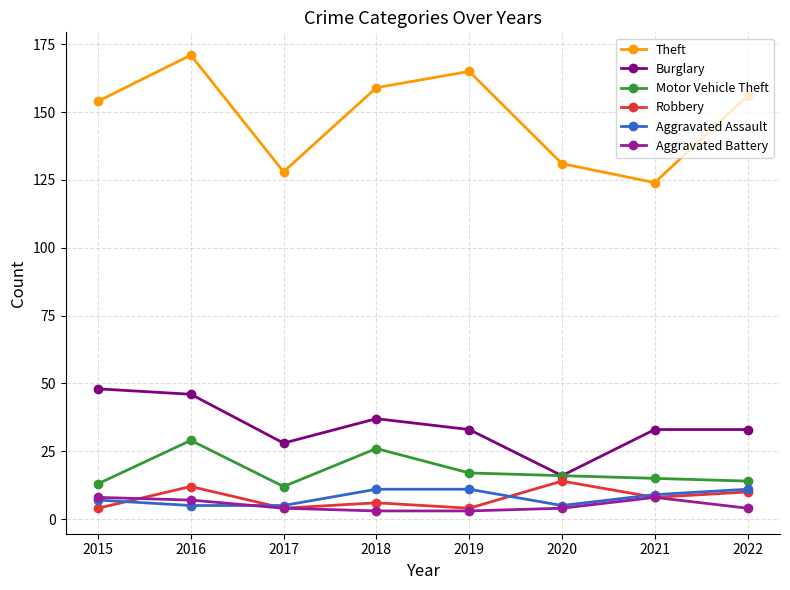

What is the value of the Motor Vehicle Theft point at the 2nd from the left?

29